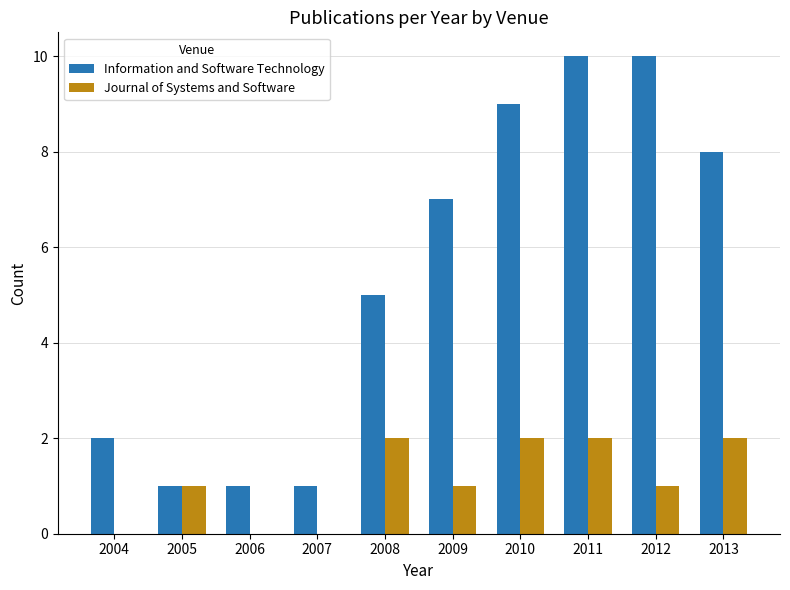

What is the sum of the Information and Software Technology values at 2009 and 2005?

8